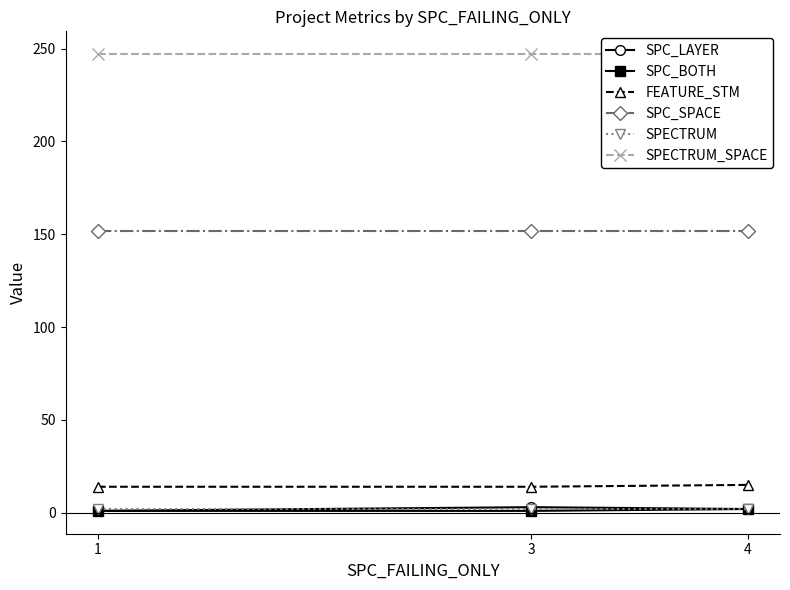

What are all the series names shown in the legend?

SPC_LAYER, SPC_BOTH, FEATURE_STM, SPC_SPACE, SPECTRUM, SPECTRUM_SPACE